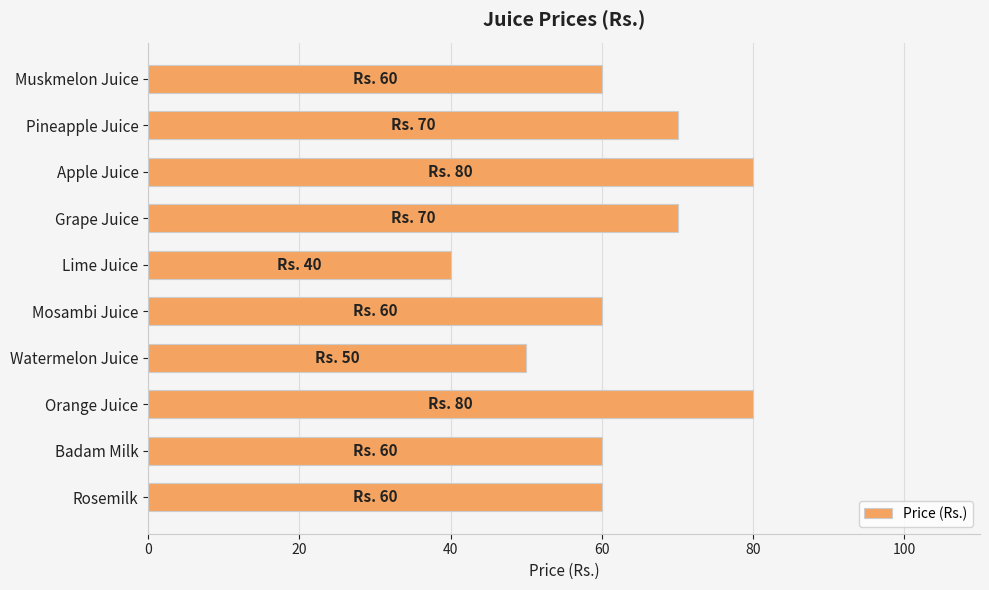

Is it true that the value at Grape Juice is 70?

True